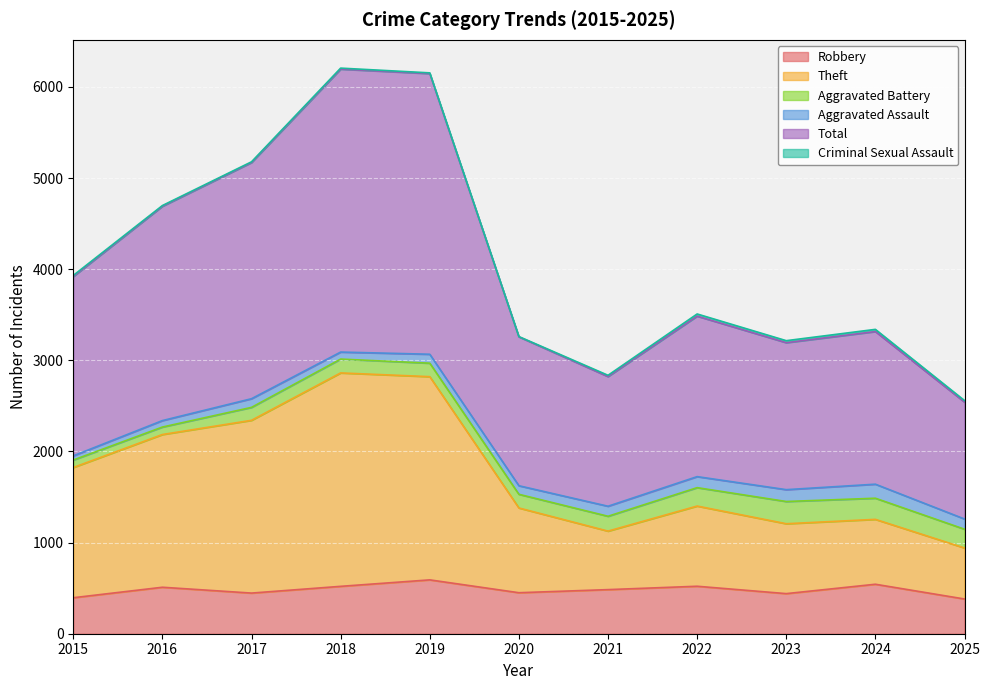

The value of Robbery at 2023 is 440. True or false?

True